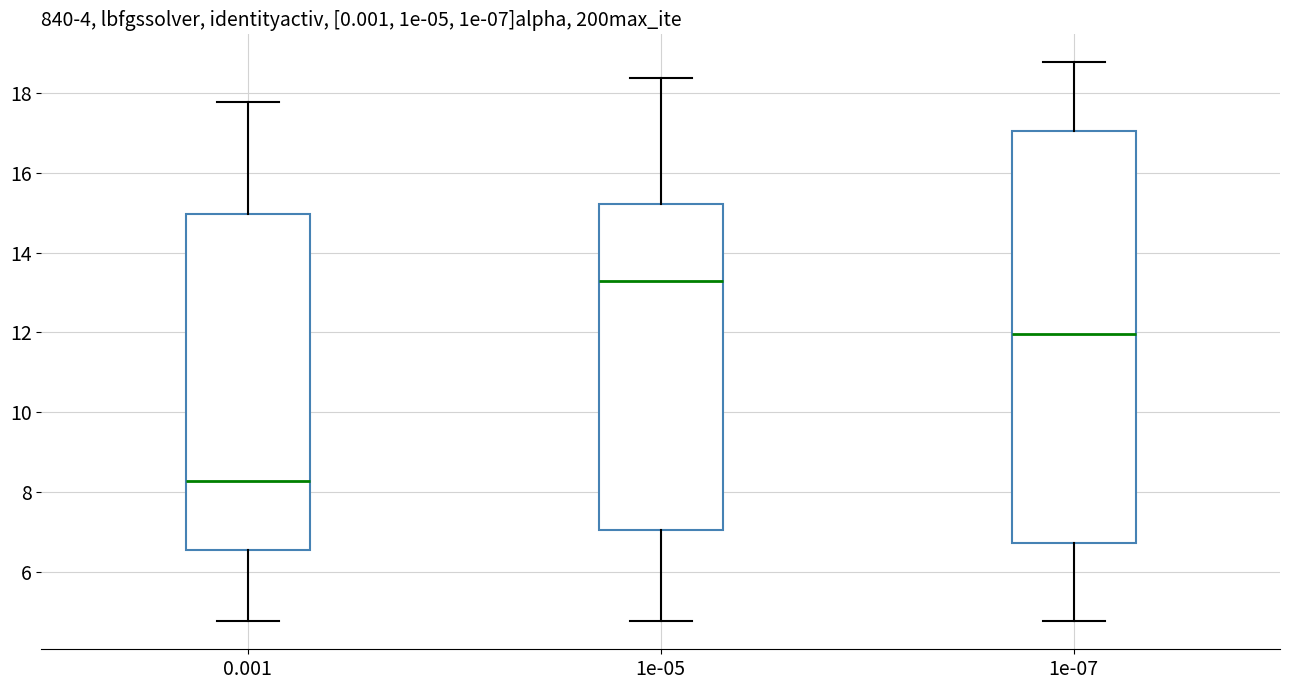

Which box's median line is the highest?

1e-05